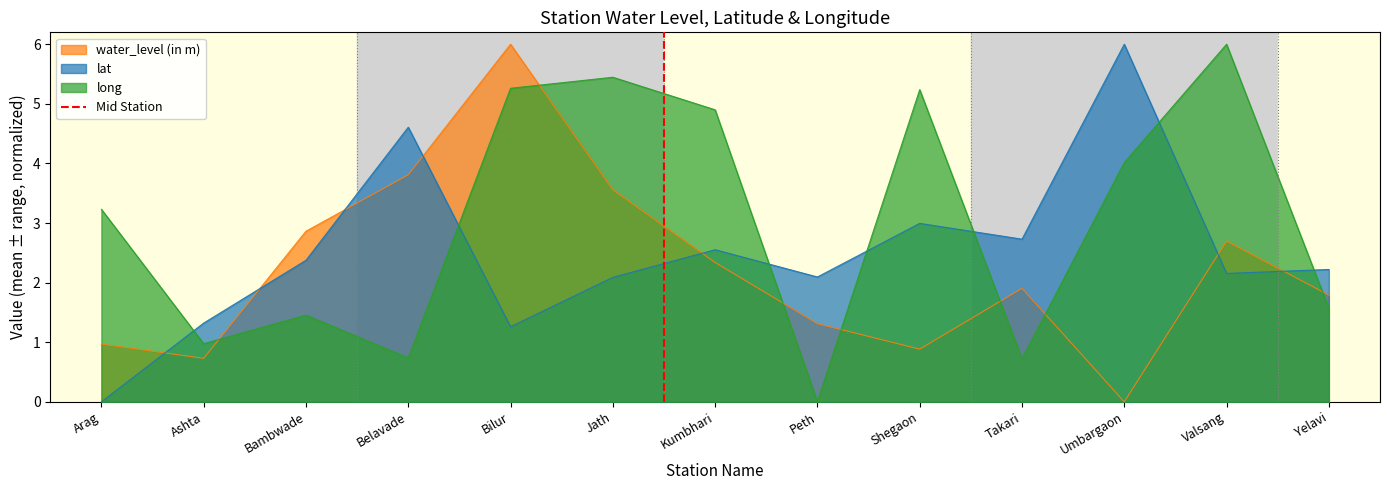

Read the water_level (in m) value at Jath.

3.6